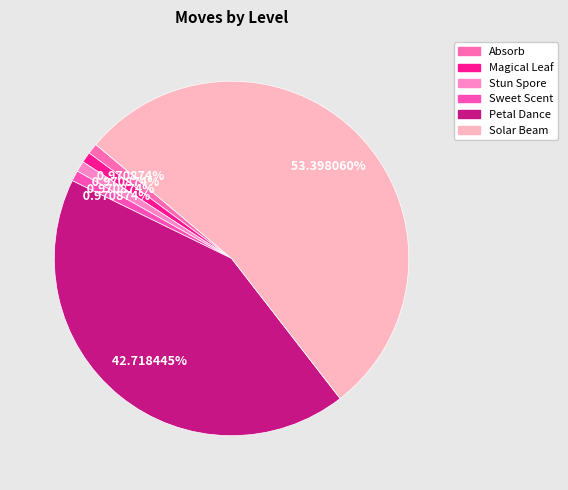

Approximately how many times larger is the value at Sweet Scent compared to Stun Spore?

1.0